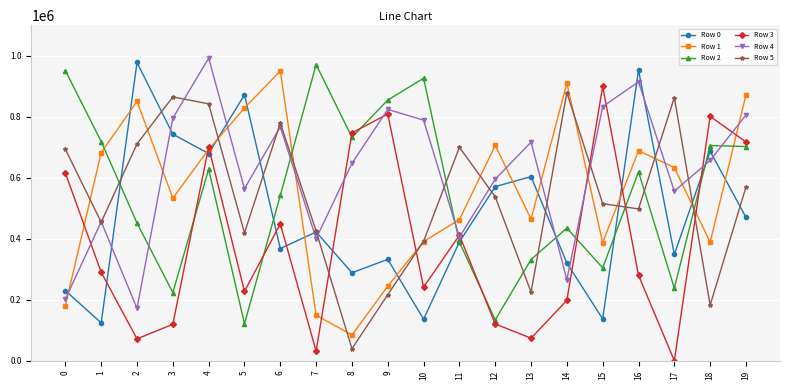

At how many categories does at least one series exceed 145880?

20